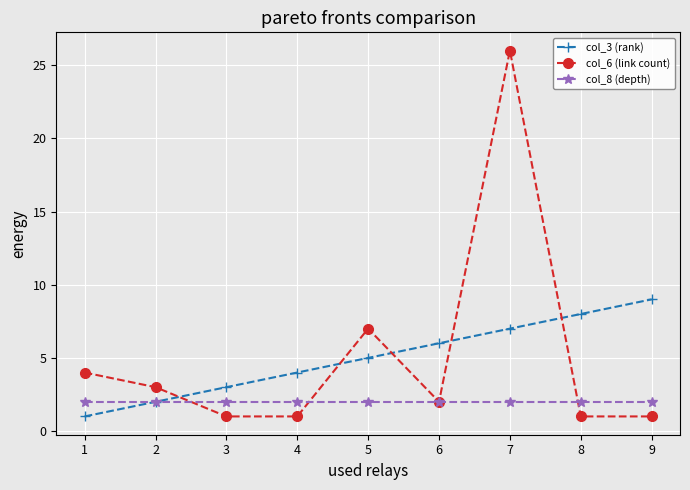

At which category is the sum across all series the highest?

7